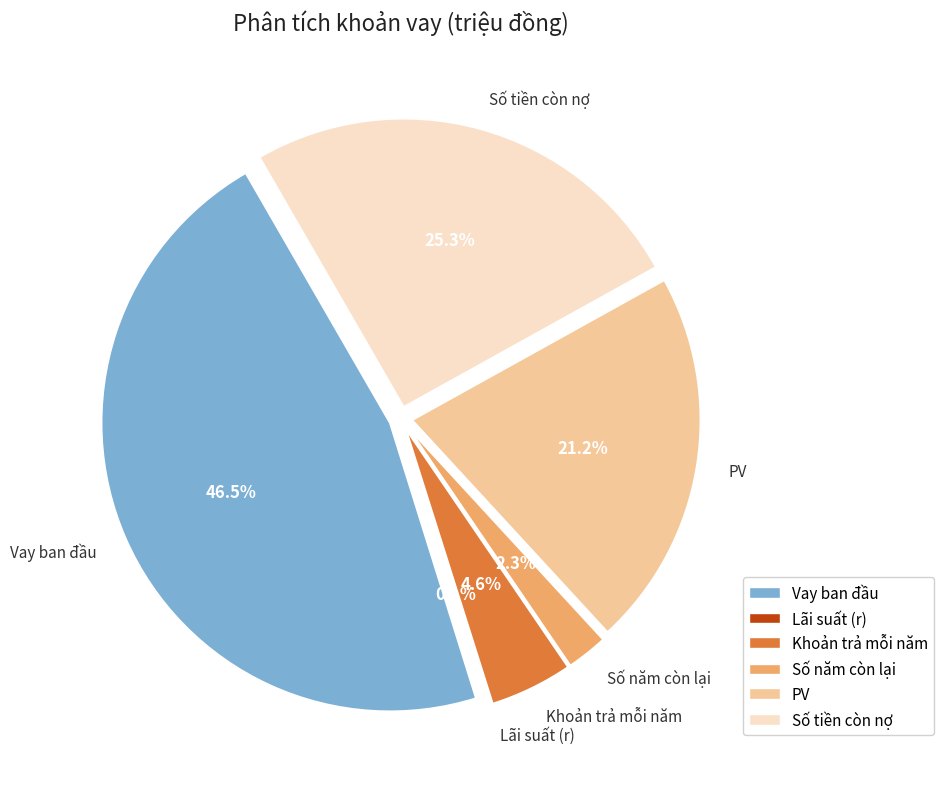

To the nearest percent, what is the difference between the Số năm còn lại and PV slice percentages?

19%